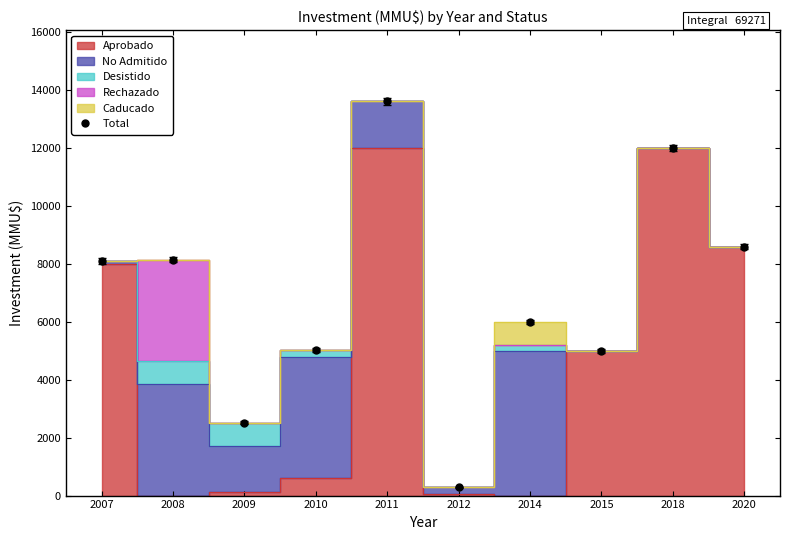

Rank the categories by value from lowest to highest.

2012, 2009, 2015, 2010, 2014, 2007, 2008, 2020, 2018, 2011